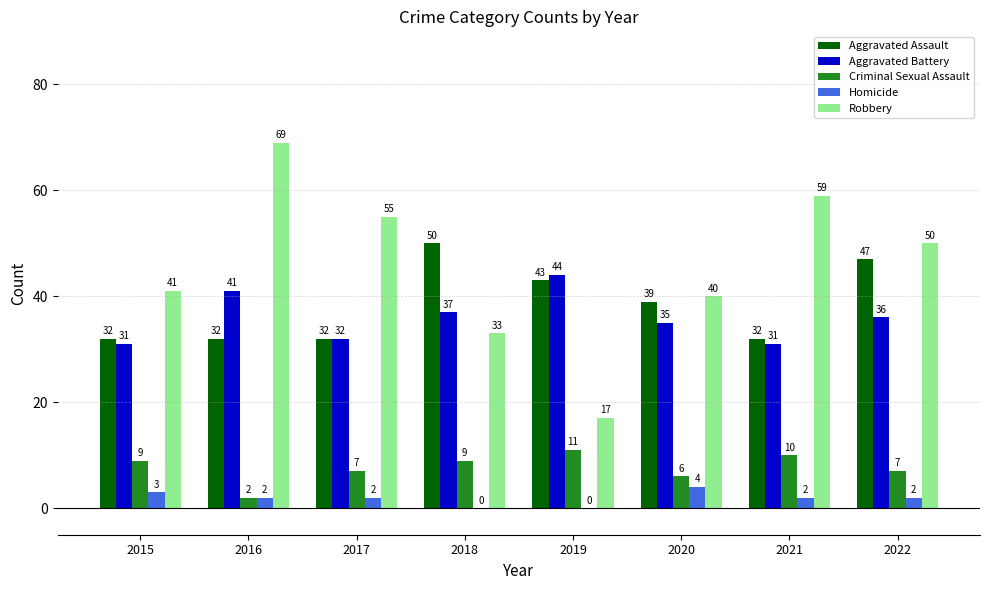

Are the bars grouped side by side (vs. stacked)?

Yes